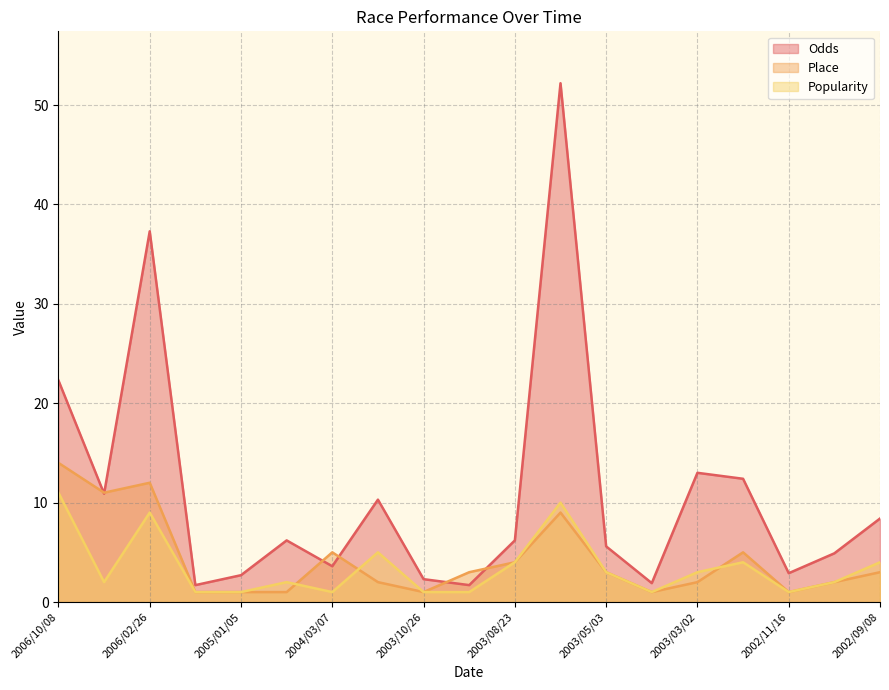

True or false: Place has more than 0 points higher than both neighbors.

True